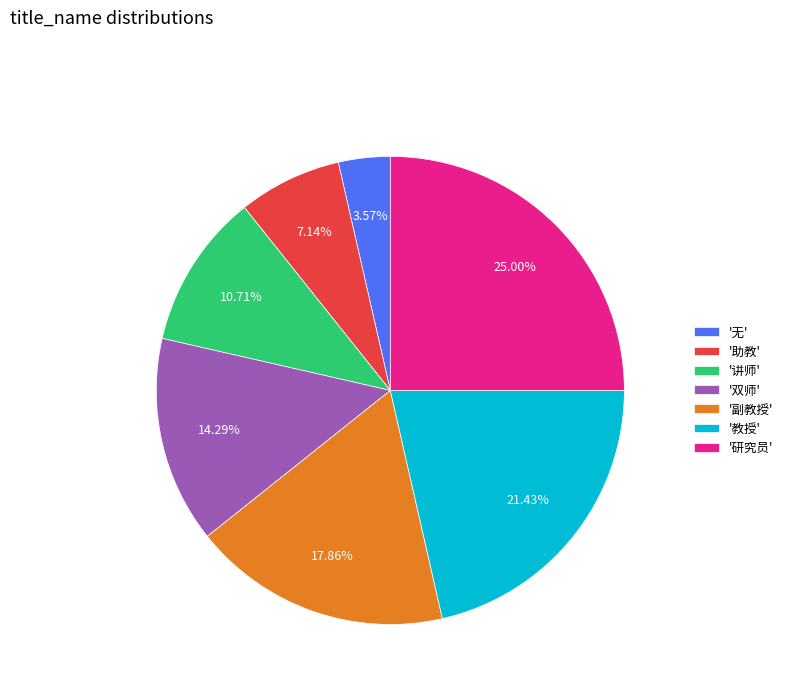

Approximately how many times larger is the value at '助教' compared to '研究员'?

0.3